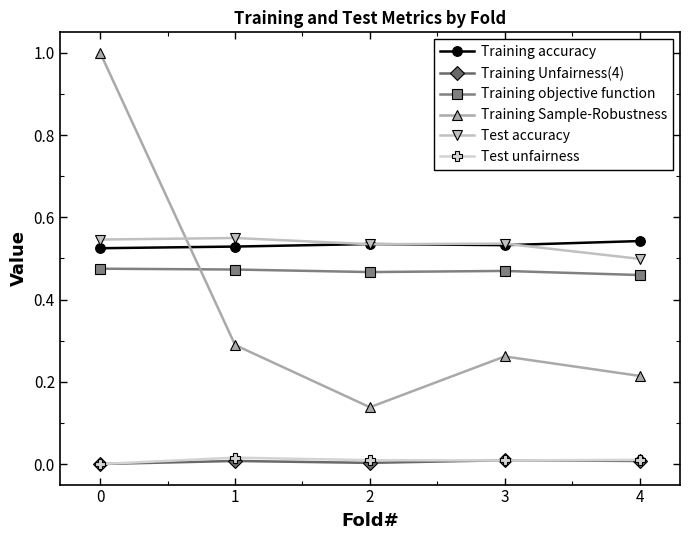

True or false: Training accuracy has more than 2 points higher than both neighbors.

False